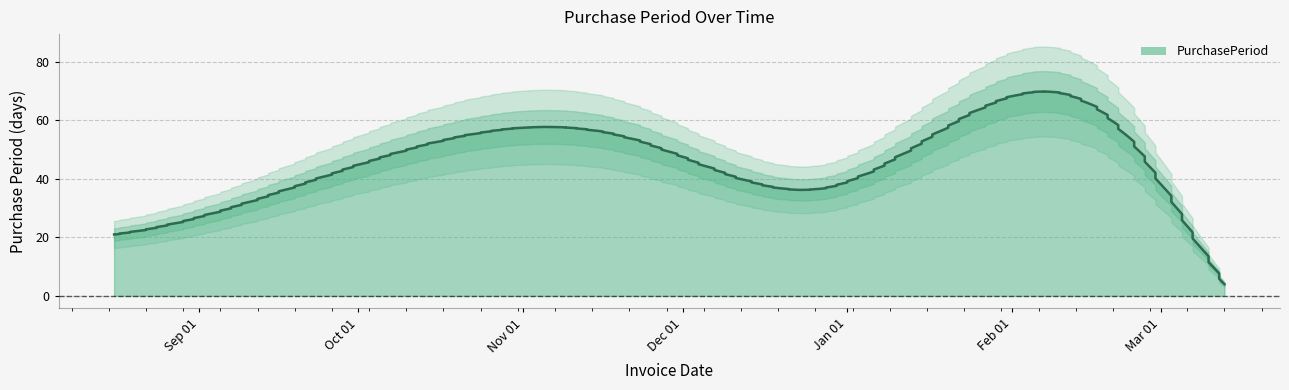

Between 2017-03-13 and 2017-02-22, which is larger?

2017-02-22